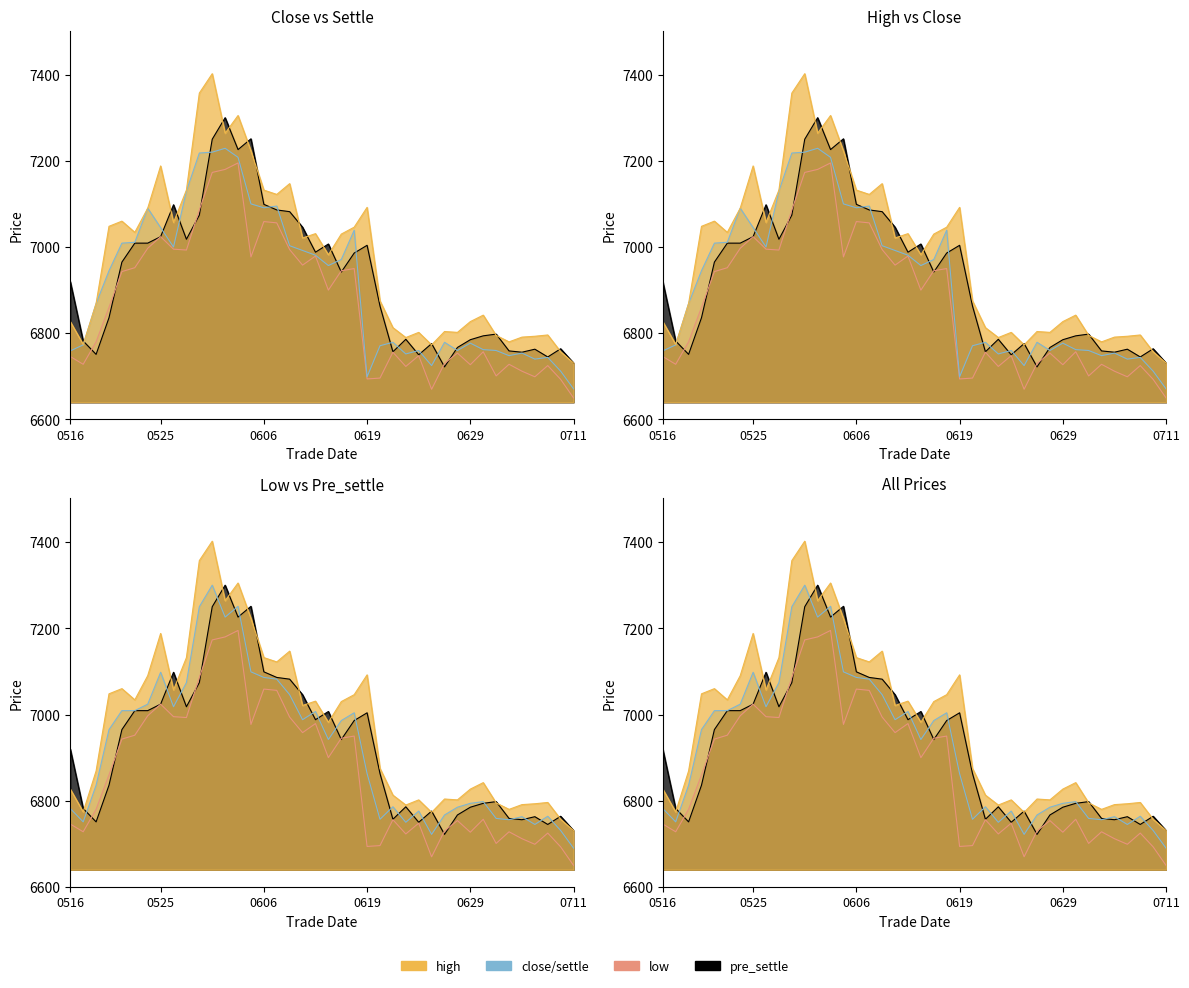

True or false: high has a value of 6791 at 35.

True